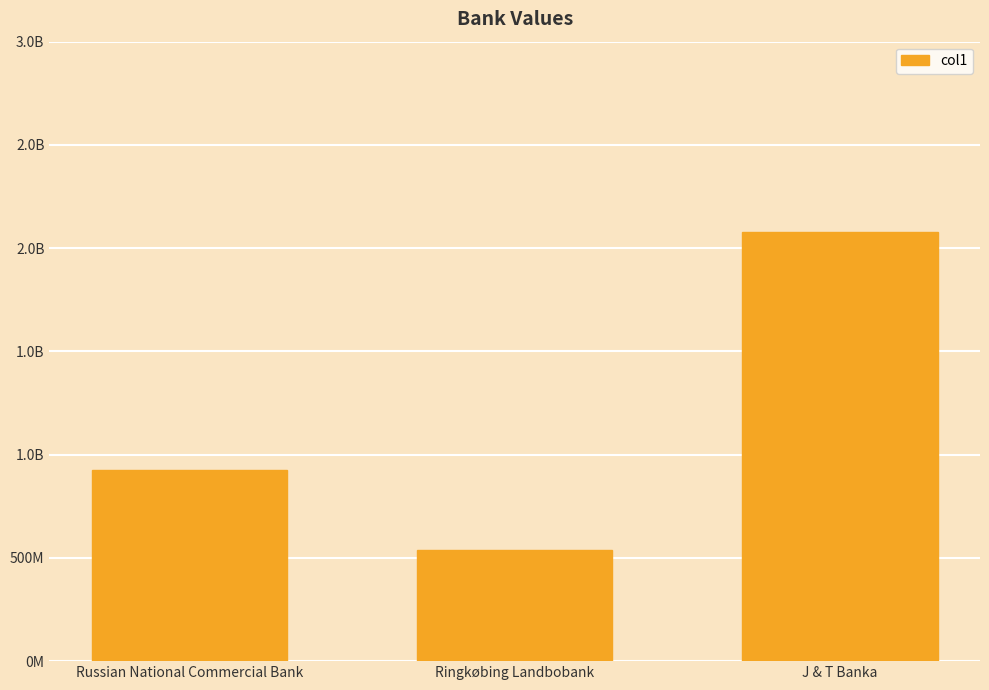

Which category has the lowest value across all series?

Ringkøbing Landbobank